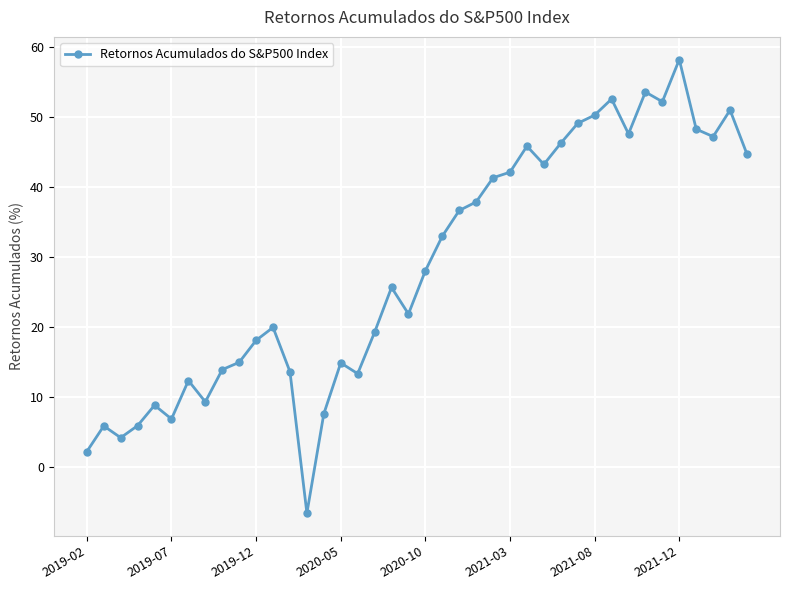

What is the difference between the maximum and minimum values?

64.8